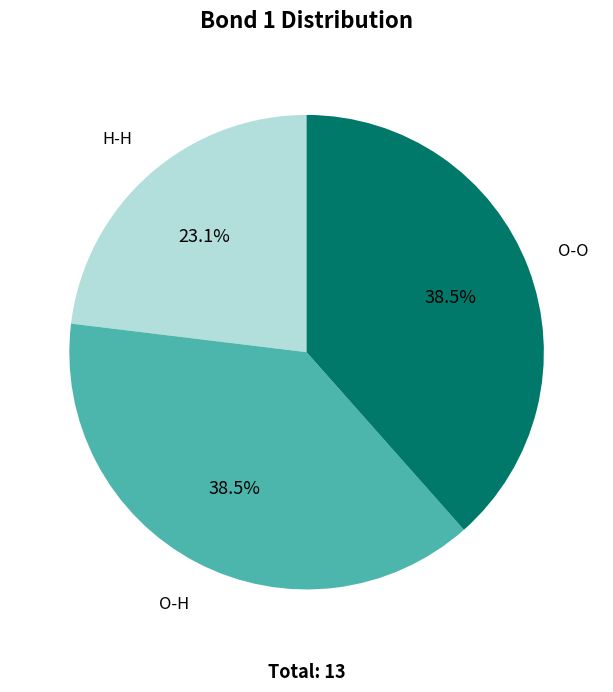

Does any single category account for the majority?

No